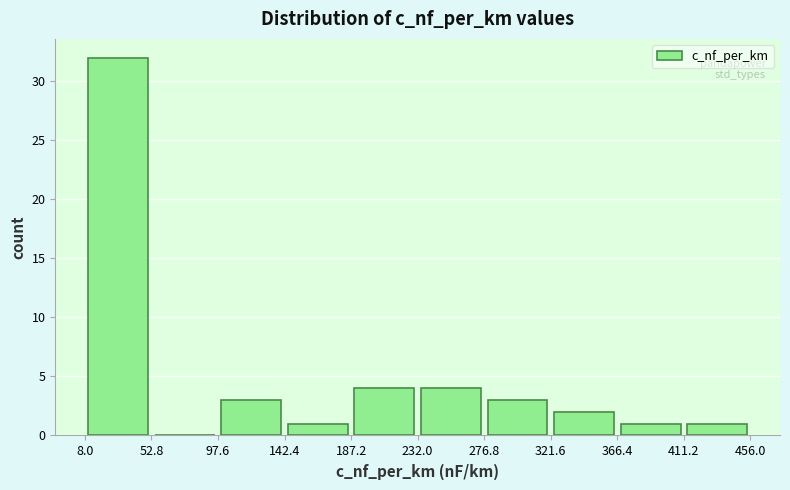

Reading left to right, list every bar in this chart as the range it spans on the x-axis followed by its height. The values are not printed on the chart, so give them approximately, as read against the axis.

8.0 to 52.8: 32
52.8 to 97.6: 0
97.6 to 142.4: 3
142.4 to 187.2: 1
187.2 to 232.0: 4
232.0 to 276.8: 4
276.8 to 321.6: 3
321.6 to 366.4: 2
366.4 to 411.2: 1
411.2 to 456.0: 1